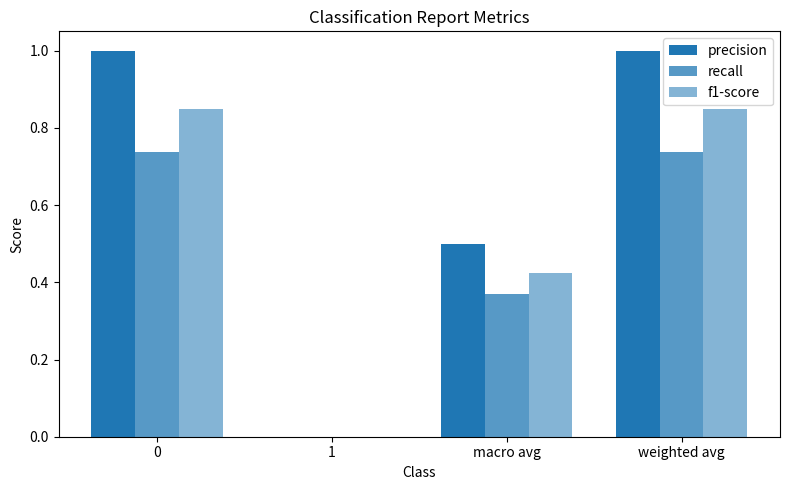

How many values in recall are above zero?

3